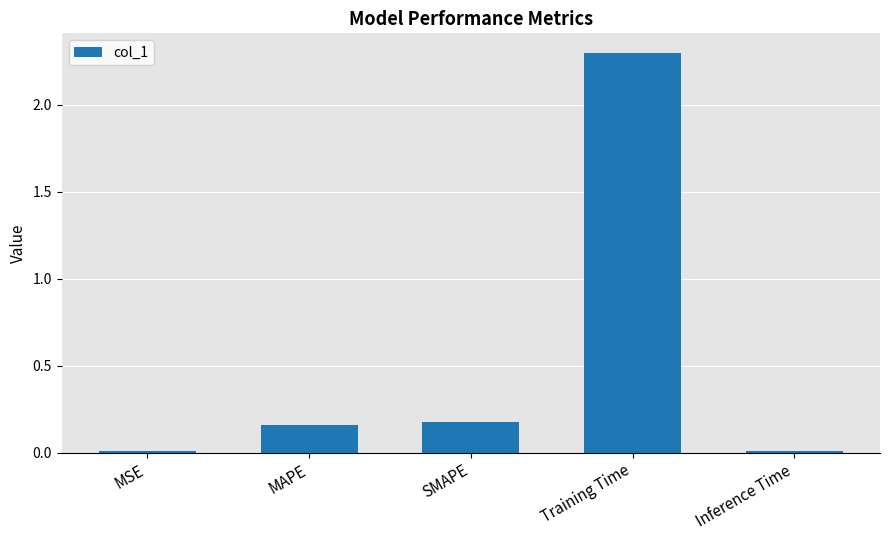

What is the difference between the values at Training Time and MSE?

2.3